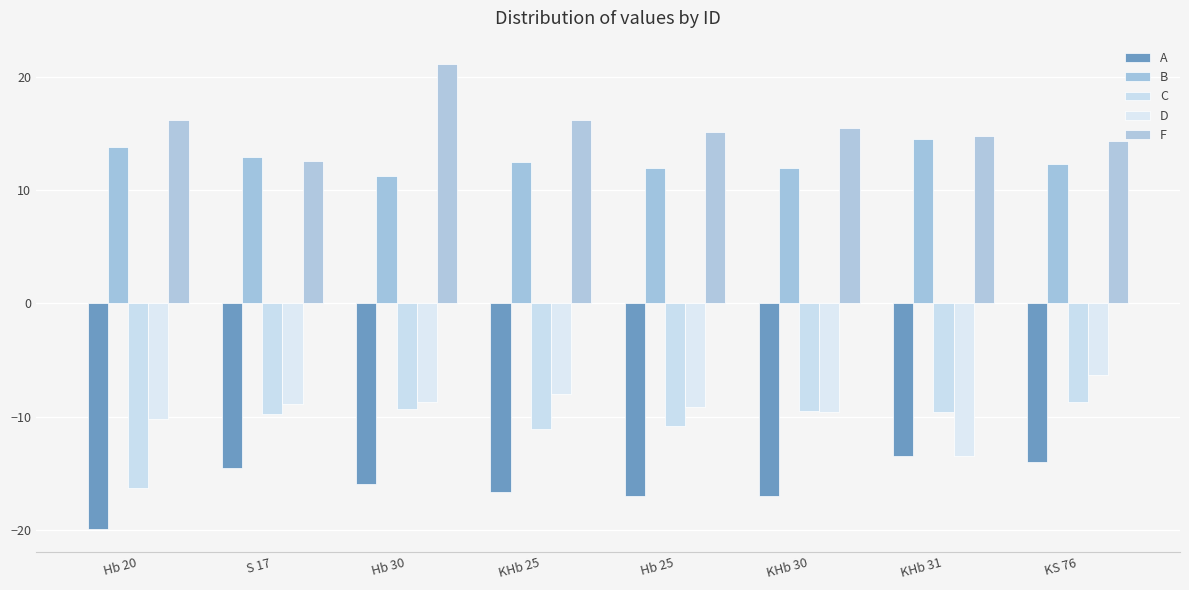

Which category has the lowest value across all series?

Hb 20